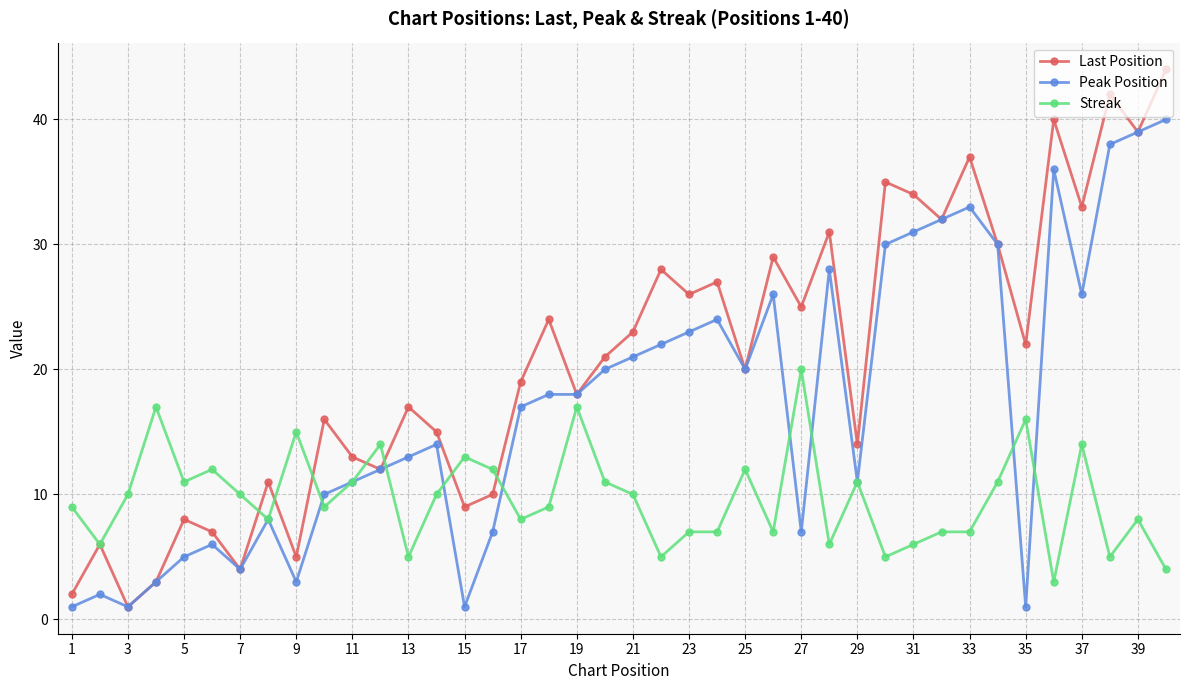

What is the smallest value displayed?

1